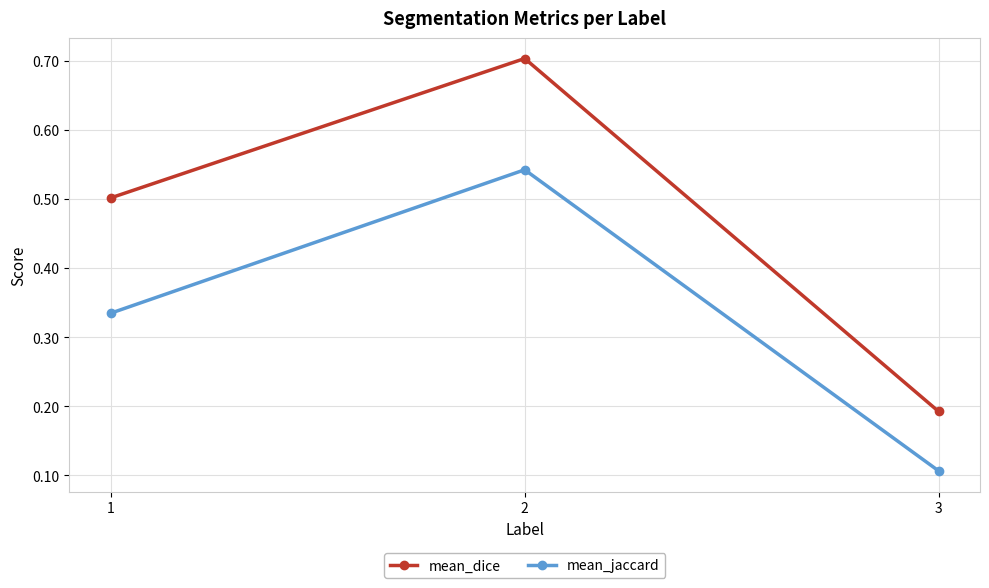

The value of mean_dice at 3 is 0.3. True or false?

False